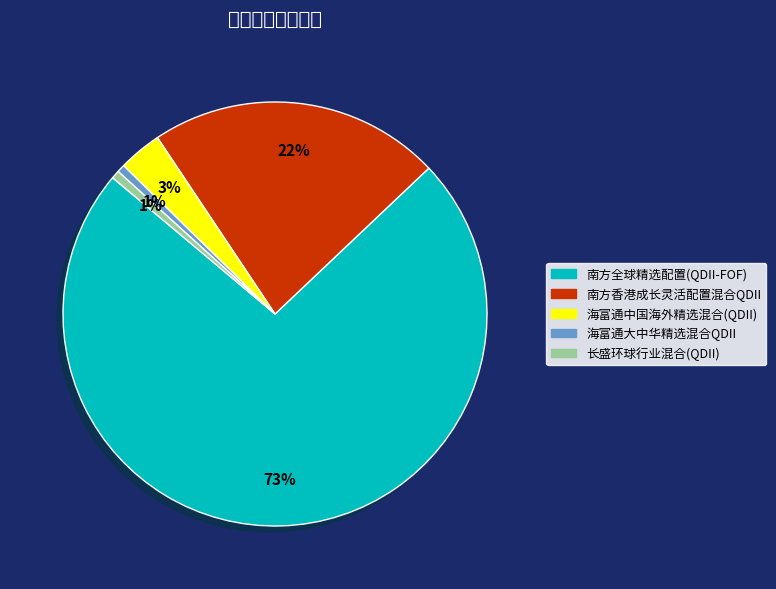

To the nearest percent, what is the average slice percentage?

20%